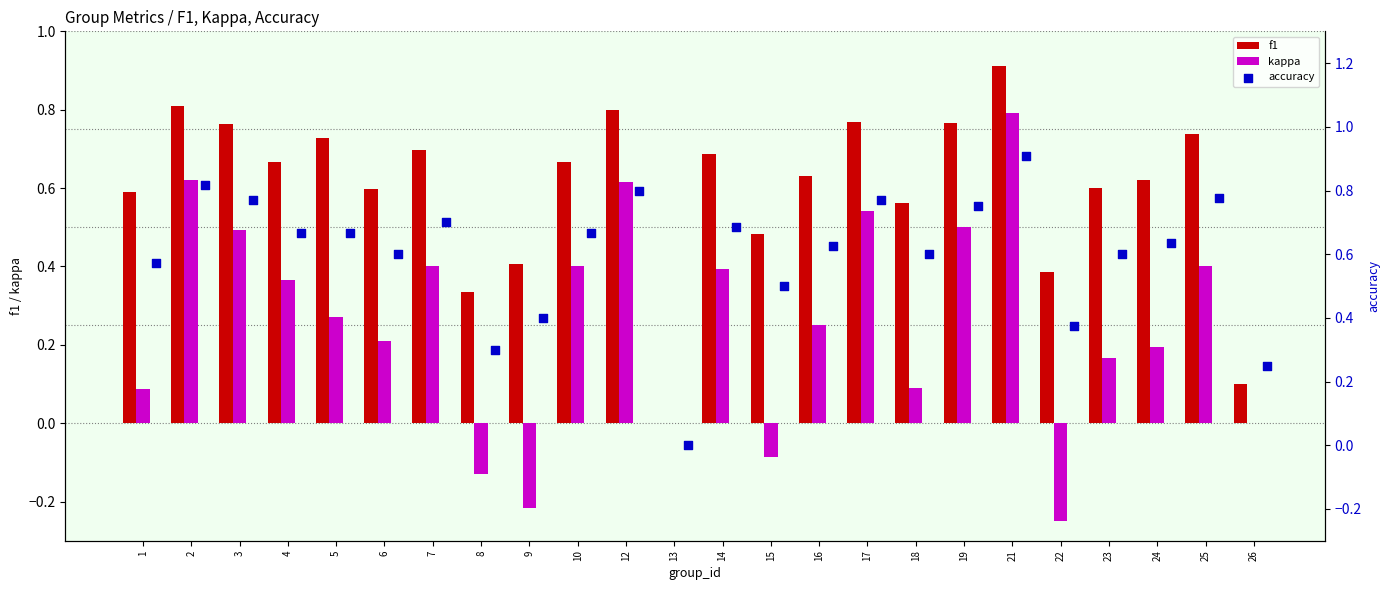

True or false: kappa has a value of 0.2 at 19.

False